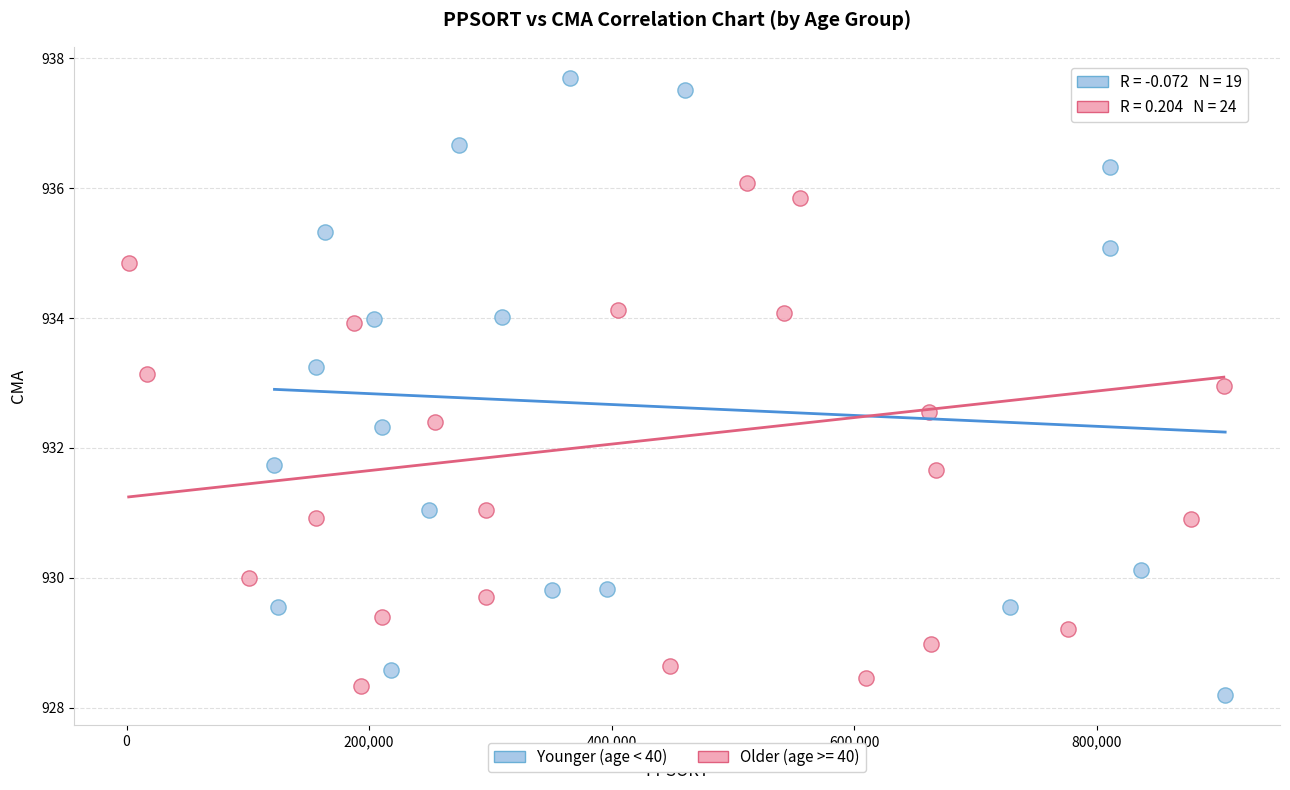

What are all the series names shown in the legend?

Younger (age < 40), Older (age >= 40)